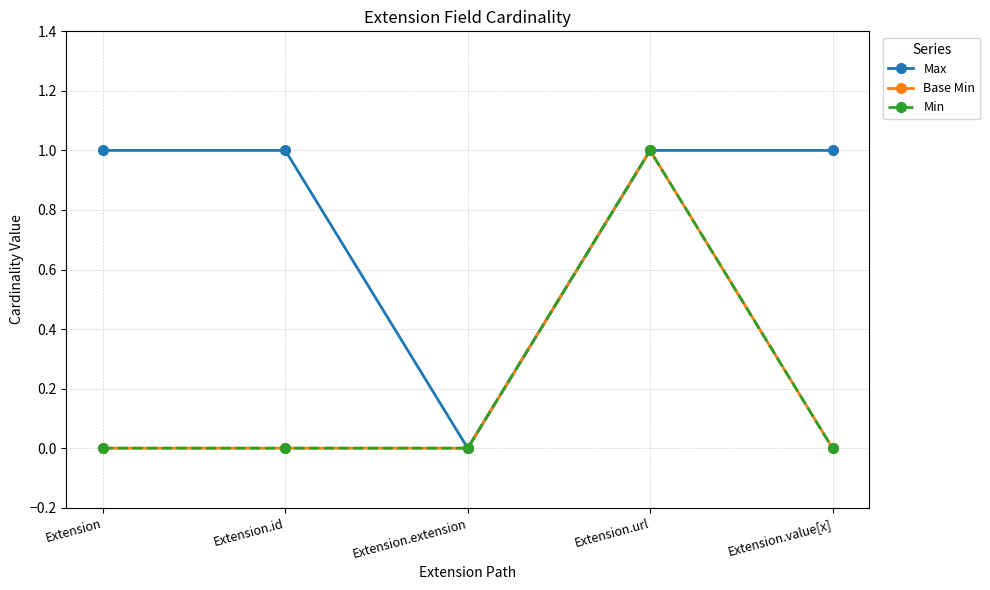

Is it true that Base Min equals -1 at Extension?

False